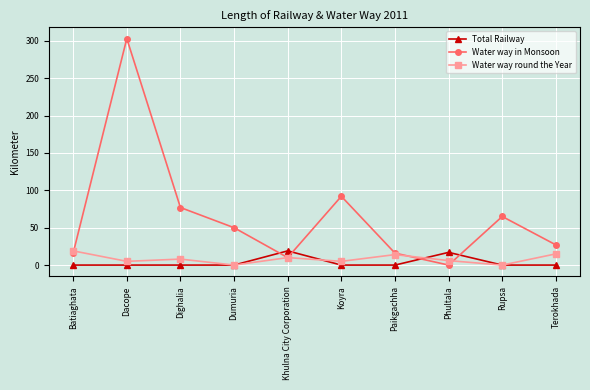

What is the label of the 9th point from the left?

Rupsa